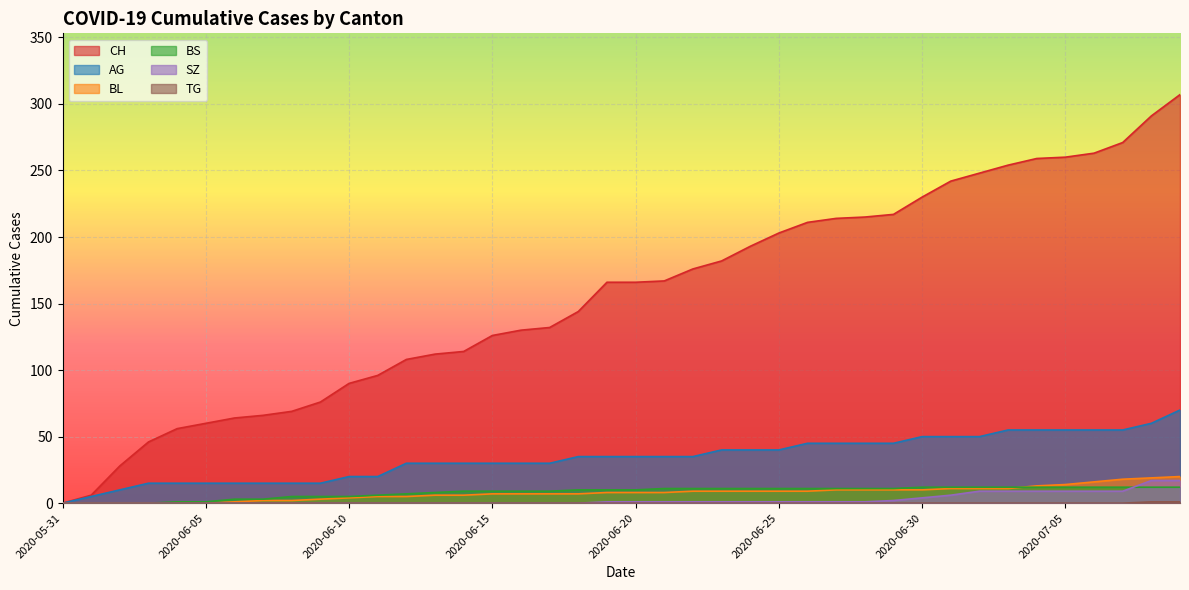

What is the difference between the second highest and second lowest values in the TG series?

1